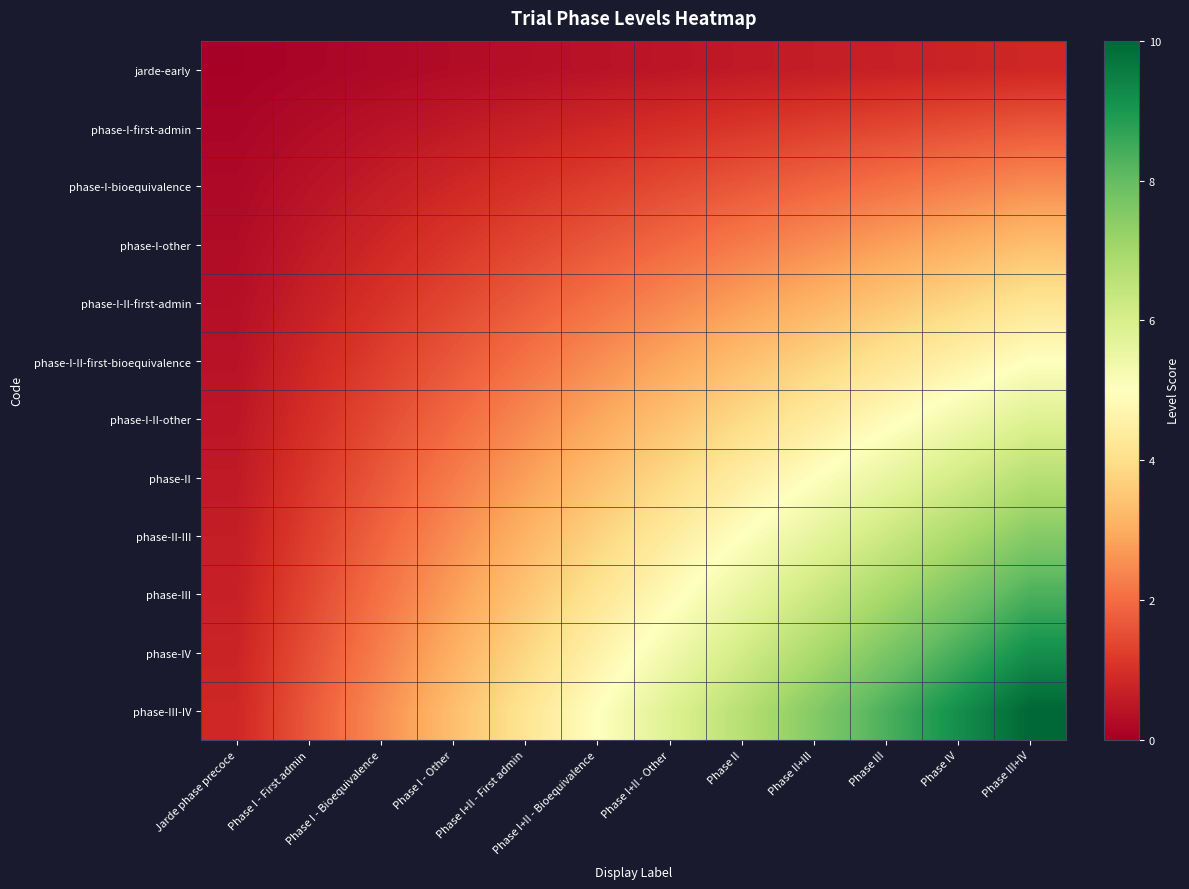

What is the spread (max minus min) of values at Phase III+IV?

9.2